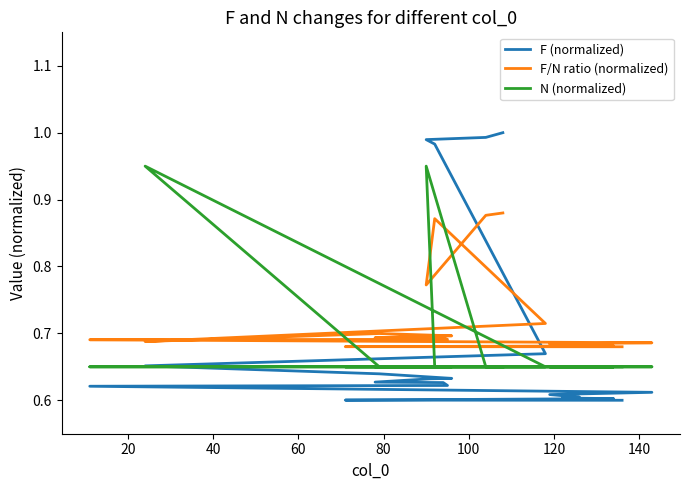

What is the sum of all F/N ratio (normalized) values?

14.4